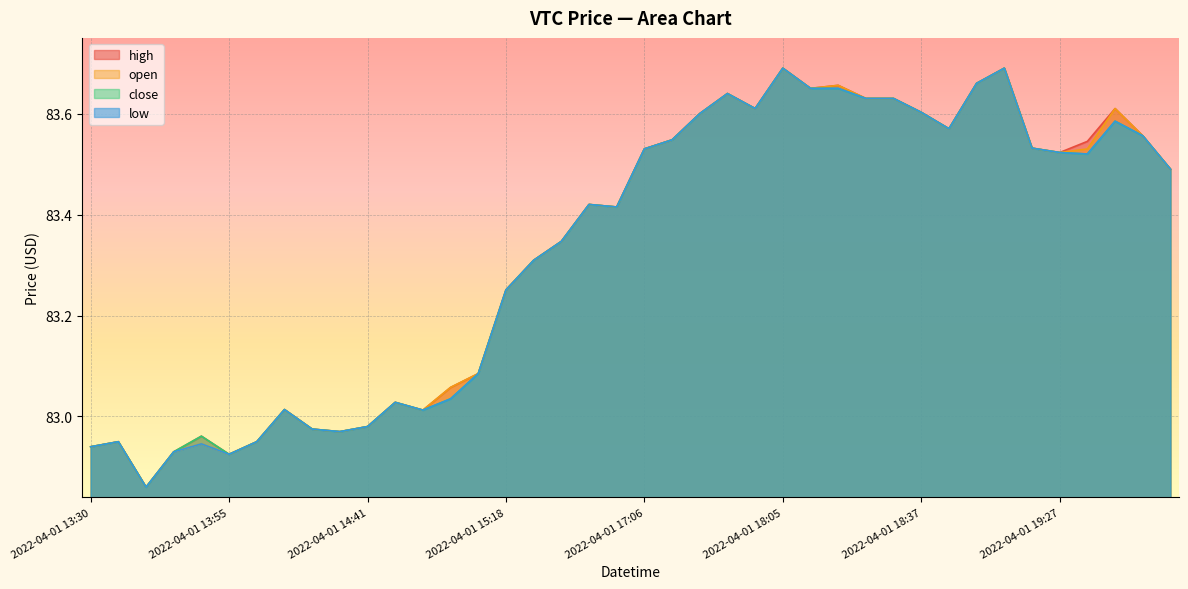

What value does the low series have at 2022-04-01 18:05?

83.7